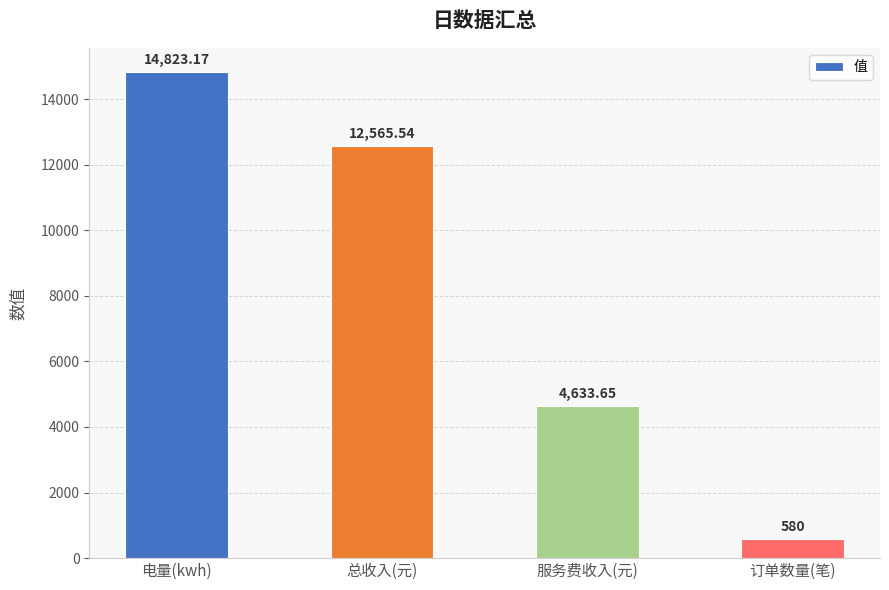

List the labels in order of value, largest first.

电量(kwh), 总收入(元), 服务费收入(元), 订单数量(笔)